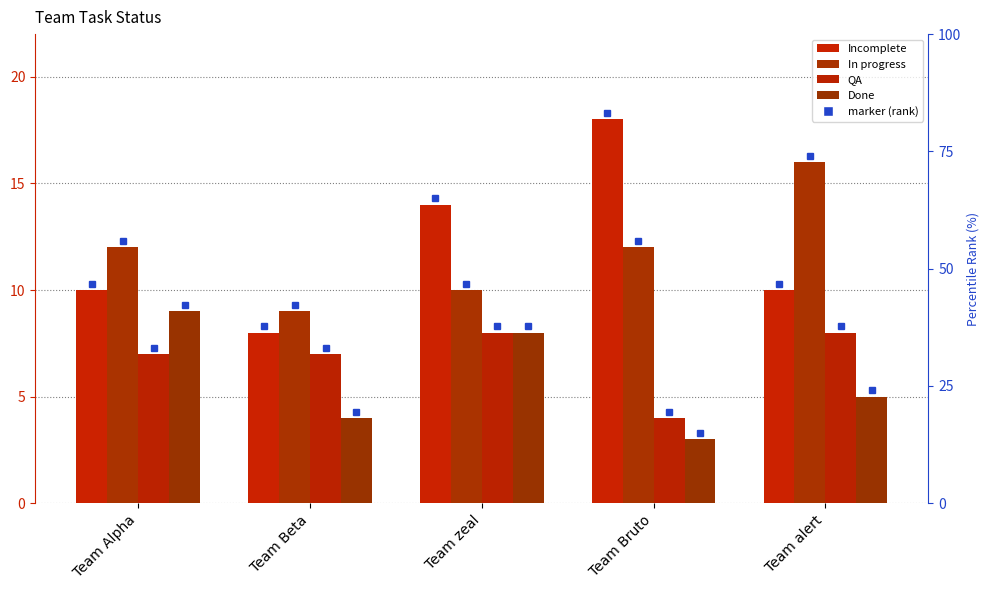

The In progress series shows 5 at Team Beta. True or false?

False